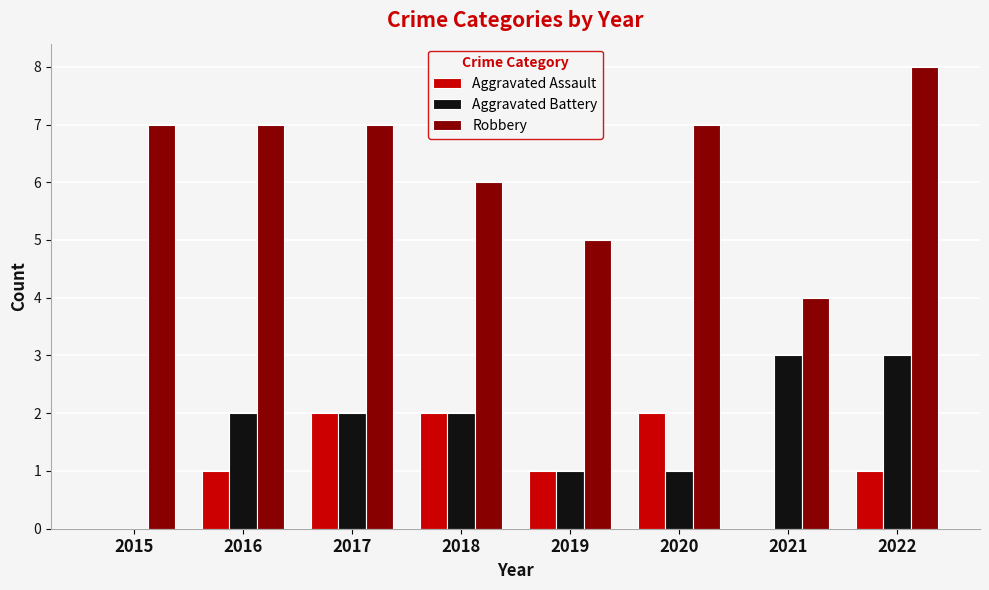

Is the value of Aggravated Battery at 2019 greater than the value of Aggravated Assault at 2021?

Yes